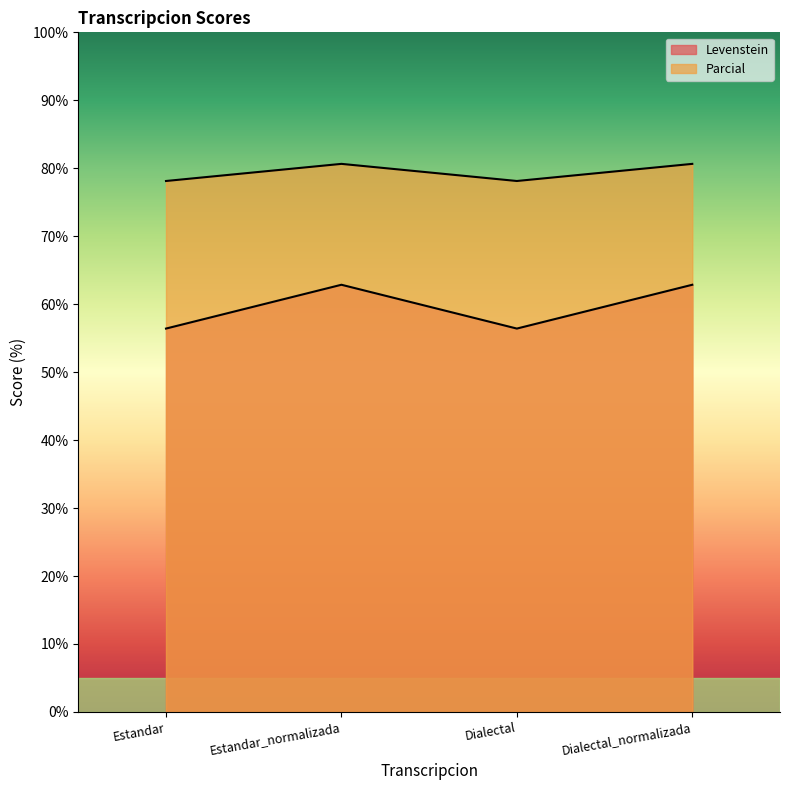

How many data points in Levenstein are above 62?

2